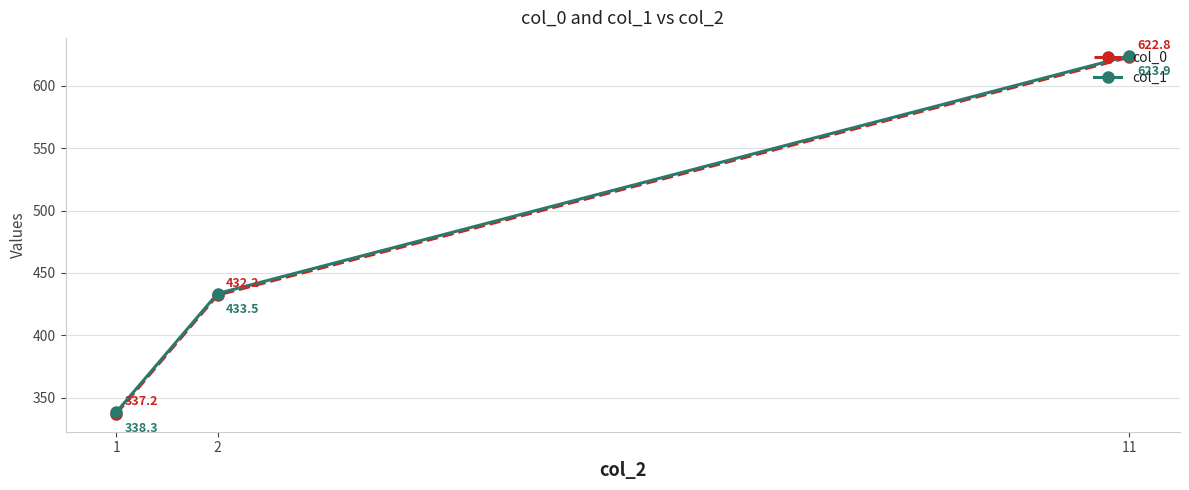

Read the col_0 value at 11.

622.8